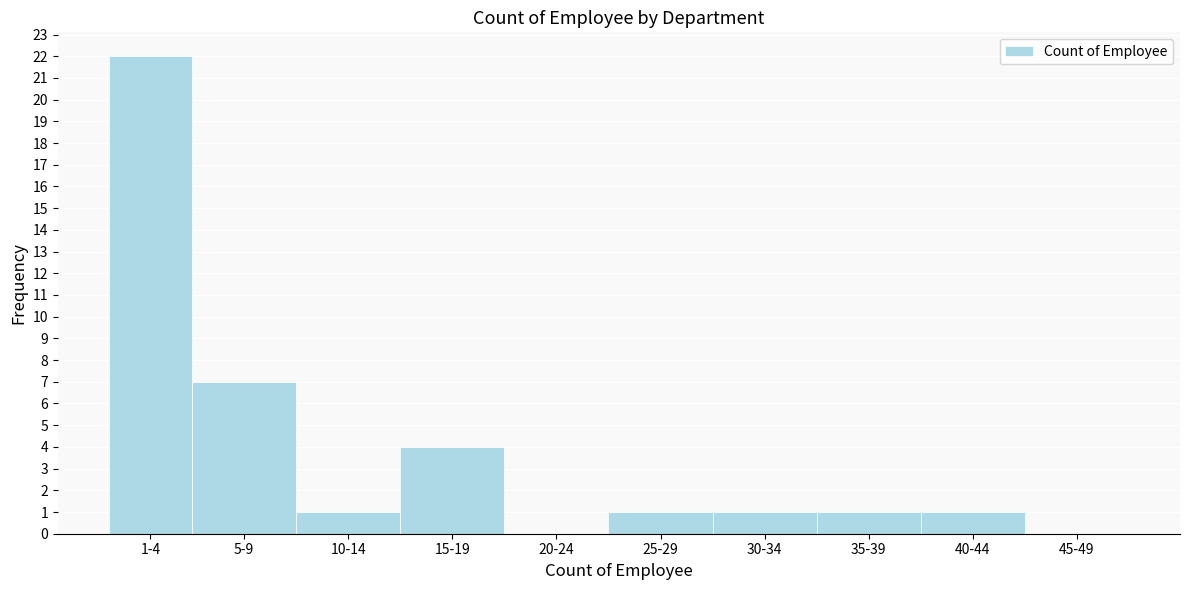

Reading left to right, list all the values displayed in this chart.

1-4=22	5-9=7	10-14=1	15-19=4	20-24=0	25-29=1	30-34=1	35-39=1	40-44=1	45-49=0